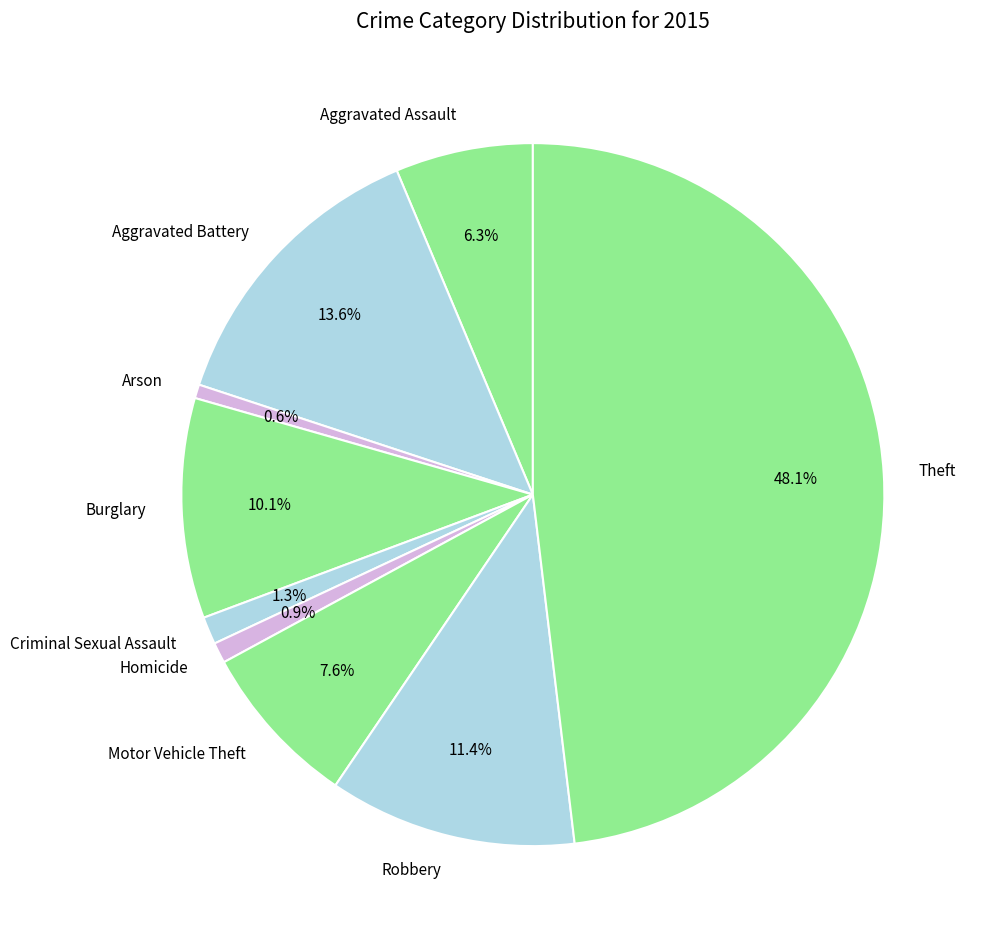

Which has a higher value, Aggravated Battery or Aggravated Assault?

Aggravated Battery